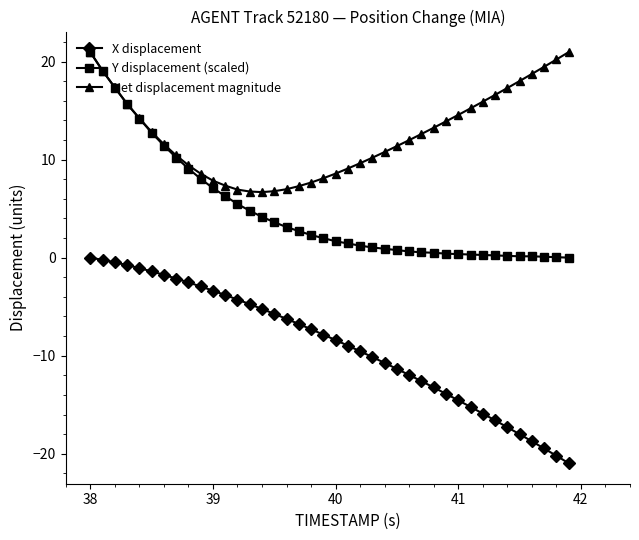

Which series has the largest total across all categories?

Net displacement magnitude